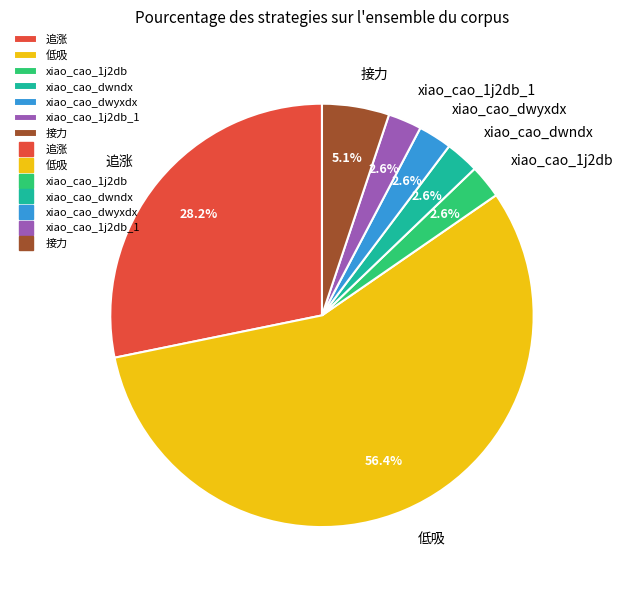

Does 低吸 account for over 50% of the chart?

Yes